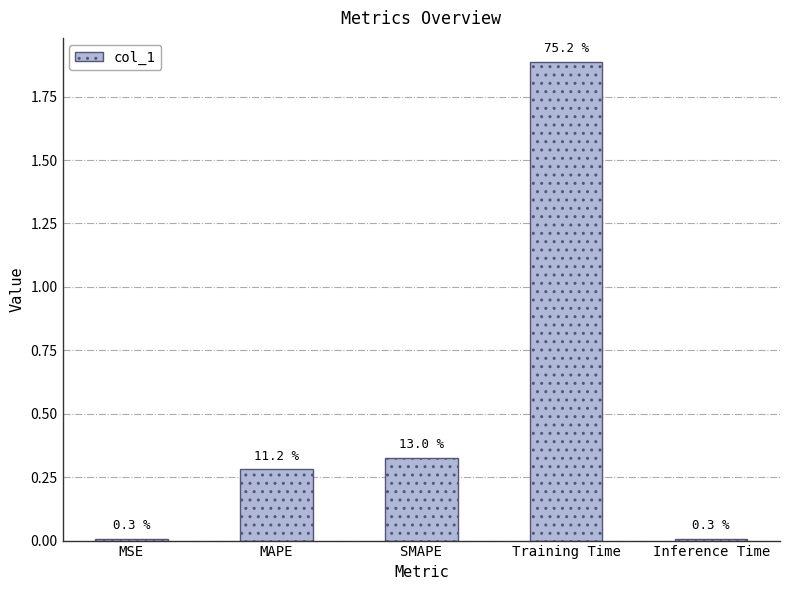

What is the label of the 2nd bar from the left?

MAPE